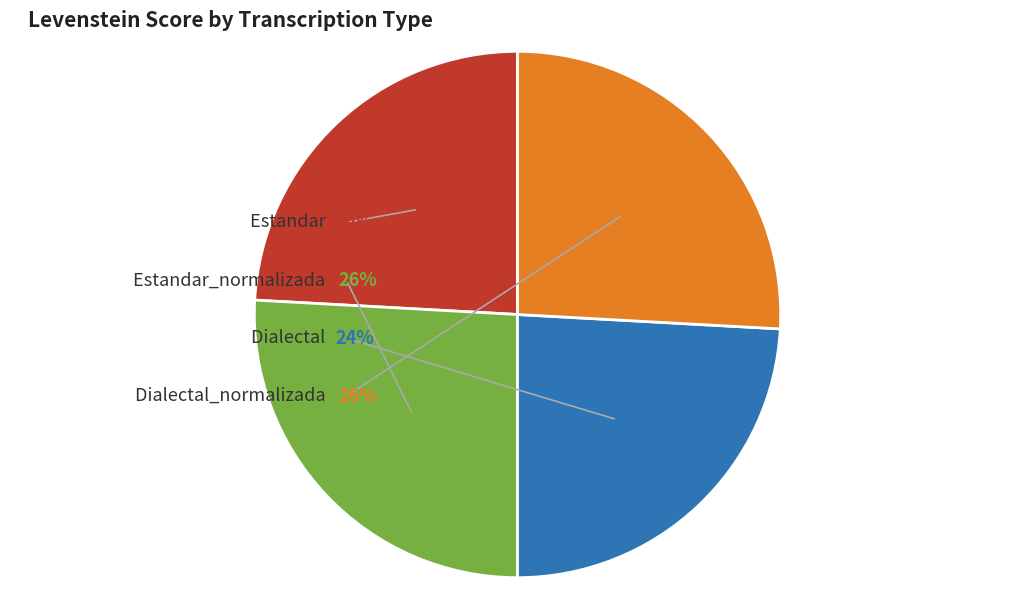

How many slices are in this pie chart?

4